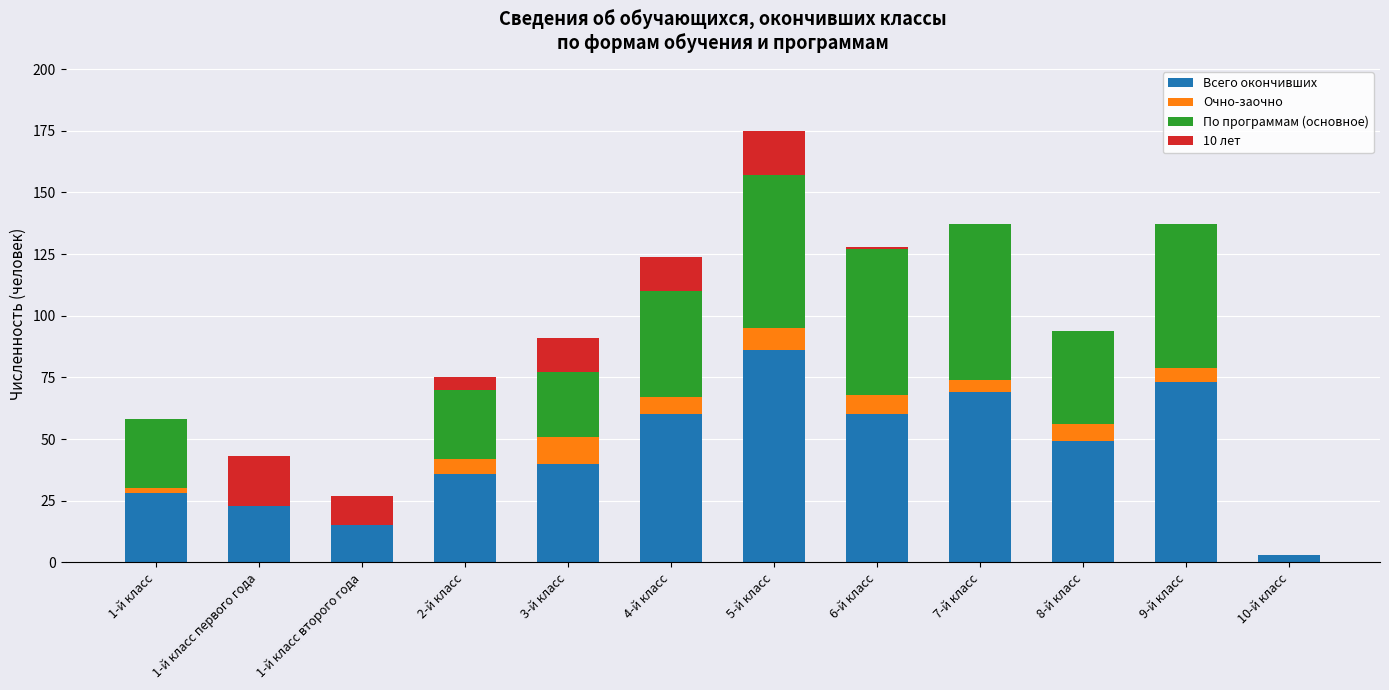

What is the highest value of the Всего окончивших series?

86